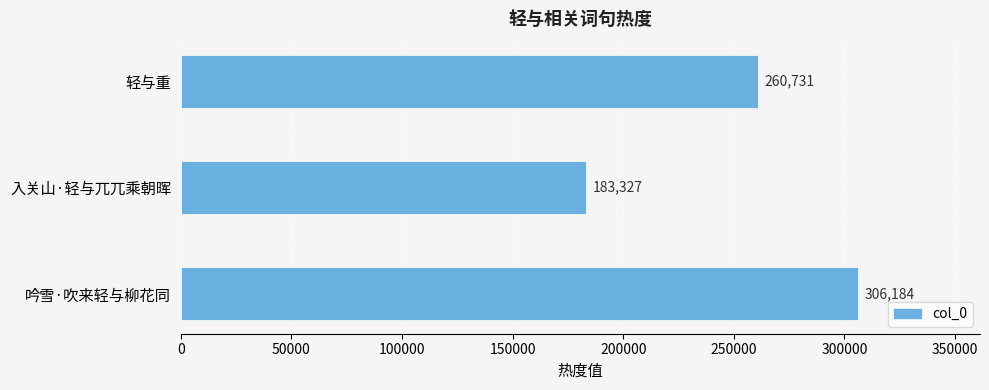

What is the smallest value displayed?

183327